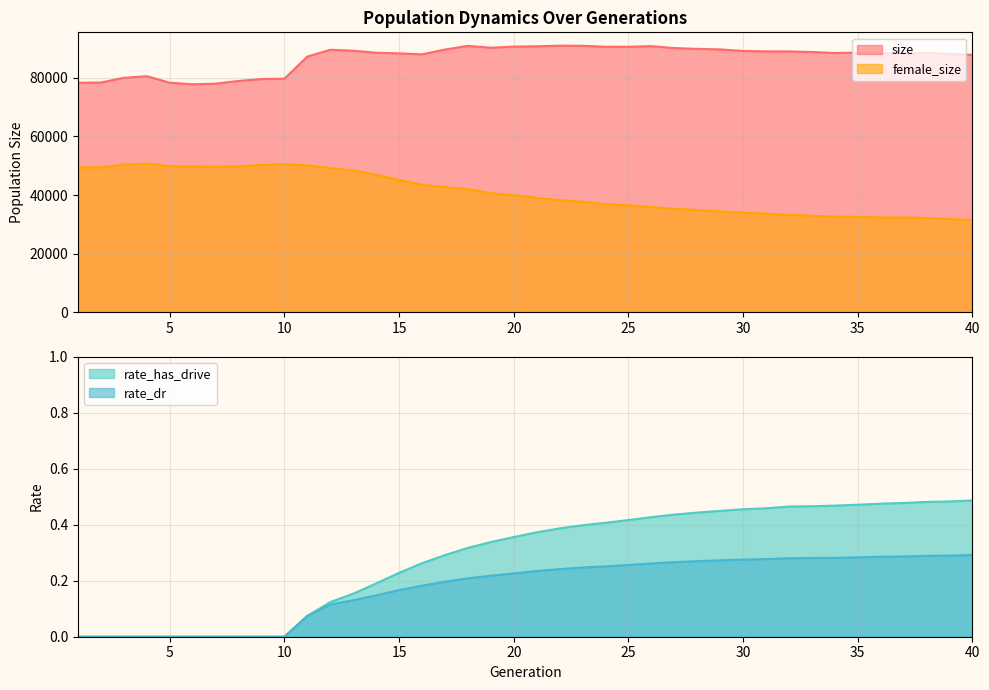

List the labels in order of rate_dr value, largest first.

40, 39, 38, 37, 36, 35, 34, 33, 32, 31, 30, 29, 28, 27, 26, 25, 24, 23, 22, 21, 20, 19, 18, 17, 16, 15, 14, 13, 12, 11, 1, 2, 3, 4, 5, 6, 7, 8, 9, 10